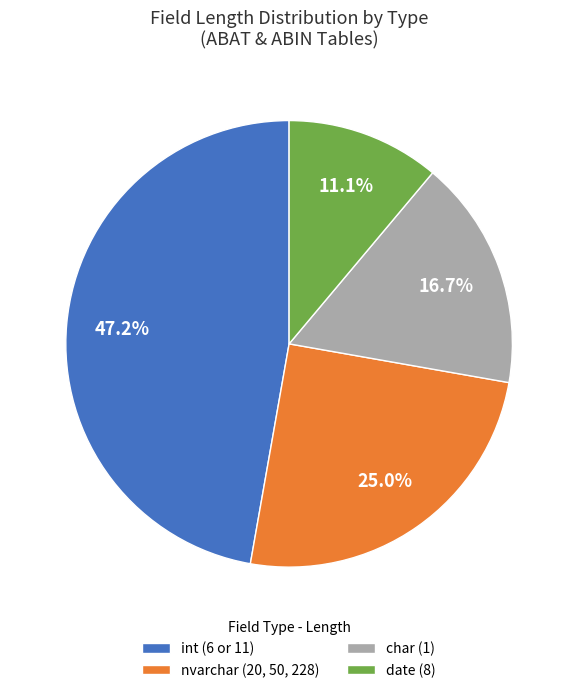

What is the largest slice in the pie chart?

int (6 or 11)